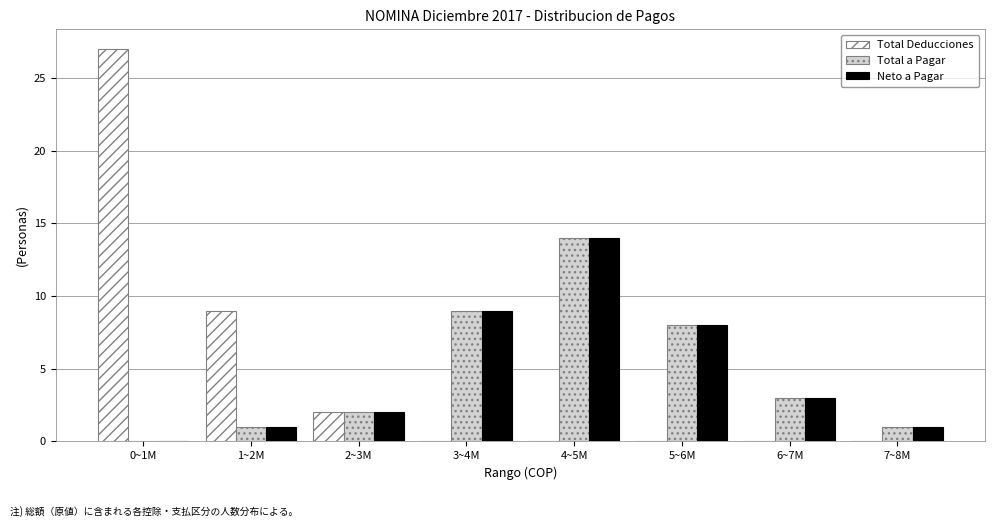

Reading left to right, transcribe all the data shown in this chart.

Total Deducciones: 0~1M=27	1~2M=9	2~3M=2	3~4M=0	4~5M=0	5~6M=0	6~7M=0	7~8M=0
Total a Pagar: 0~1M=0	1~2M=1	2~3M=2	3~4M=9	4~5M=14	5~6M=8	6~7M=3	7~8M=1
Neto a Pagar: 0~1M=0	1~2M=1	2~3M=2	3~4M=9	4~5M=14	5~6M=8	6~7M=3	7~8M=1